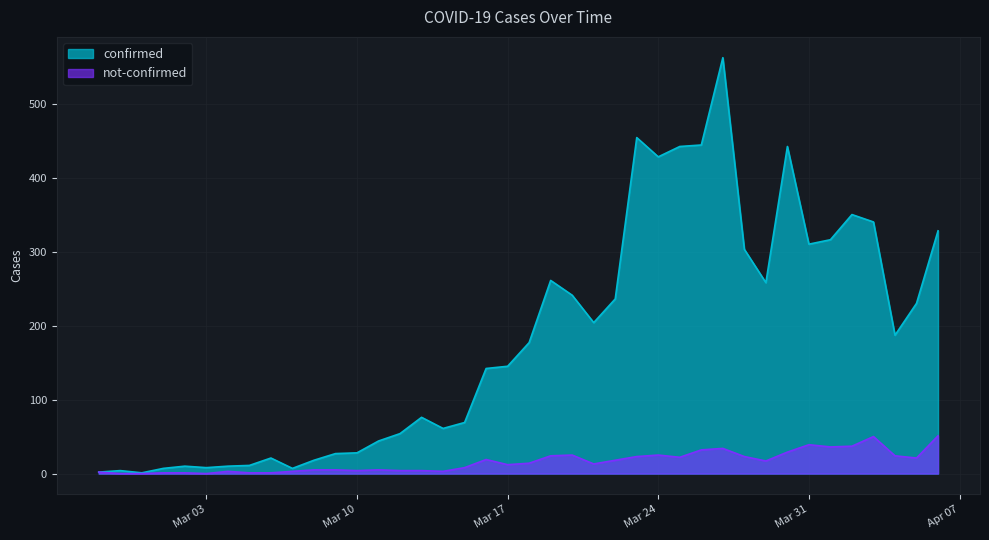

Which series has the largest total across all categories?

confirmed